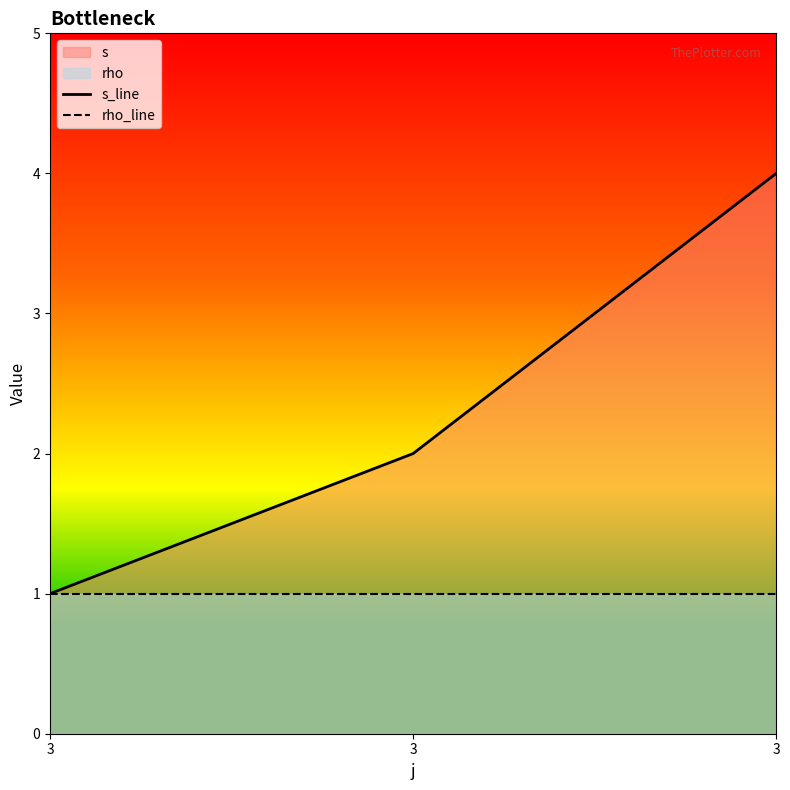

How many lines are shown in the chart?

2